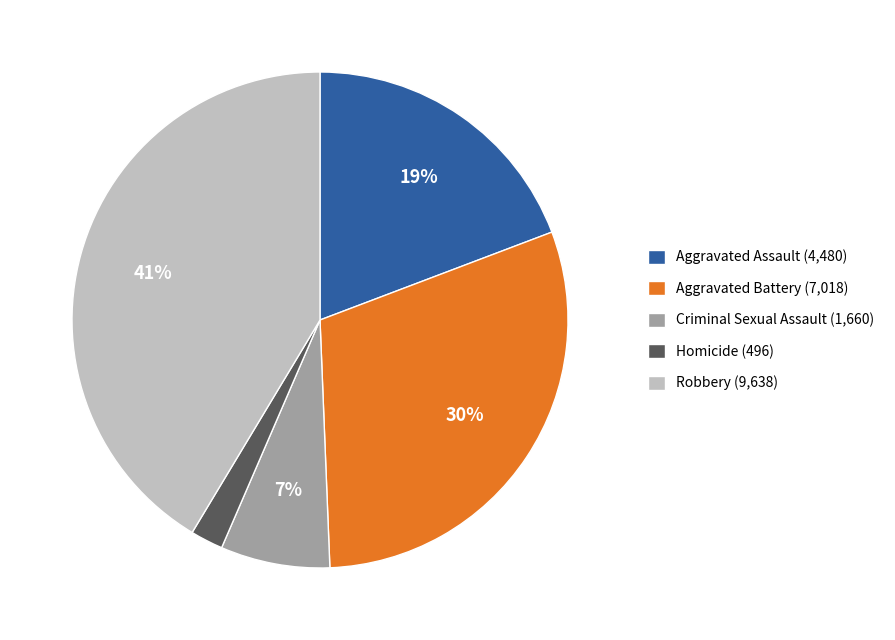

To the nearest percent, what is the average slice percentage?

20%